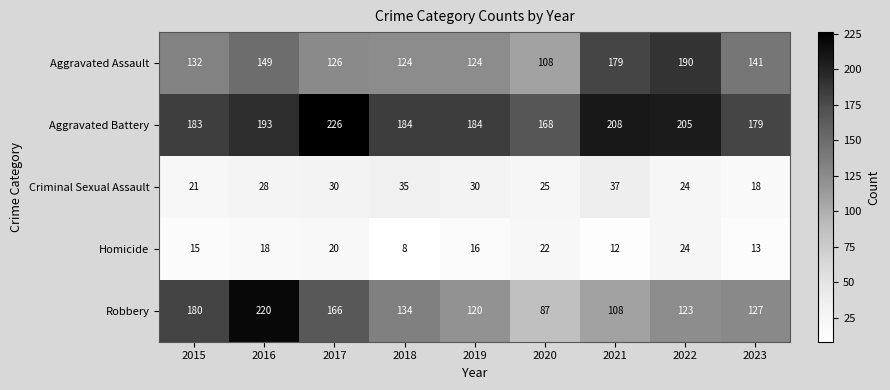

What is the maximum value for Robbery?

220